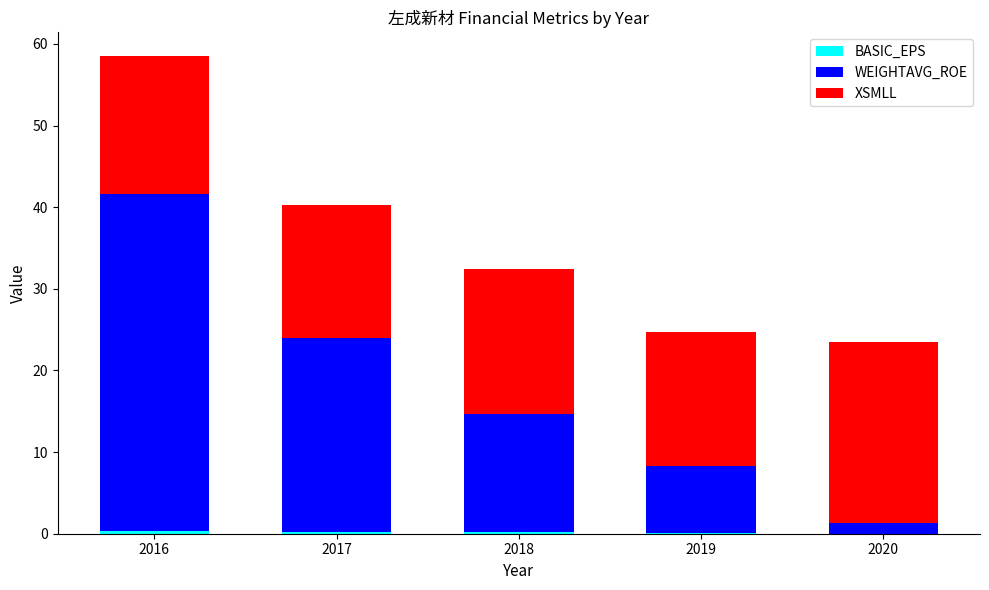

True or false: BASIC_EPS has a value of 0.2 at 2016.

False